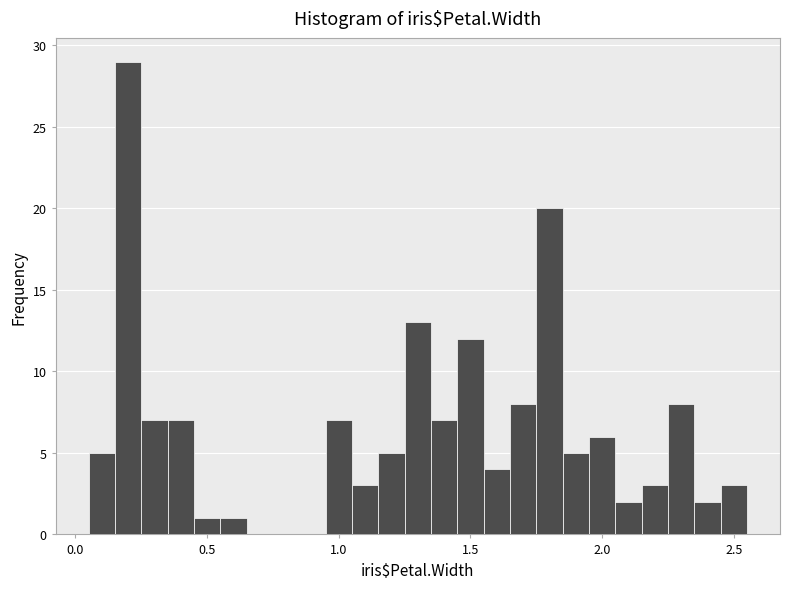

Read against the x-axis, roughly where is the centre of the tallest bar?

0.20